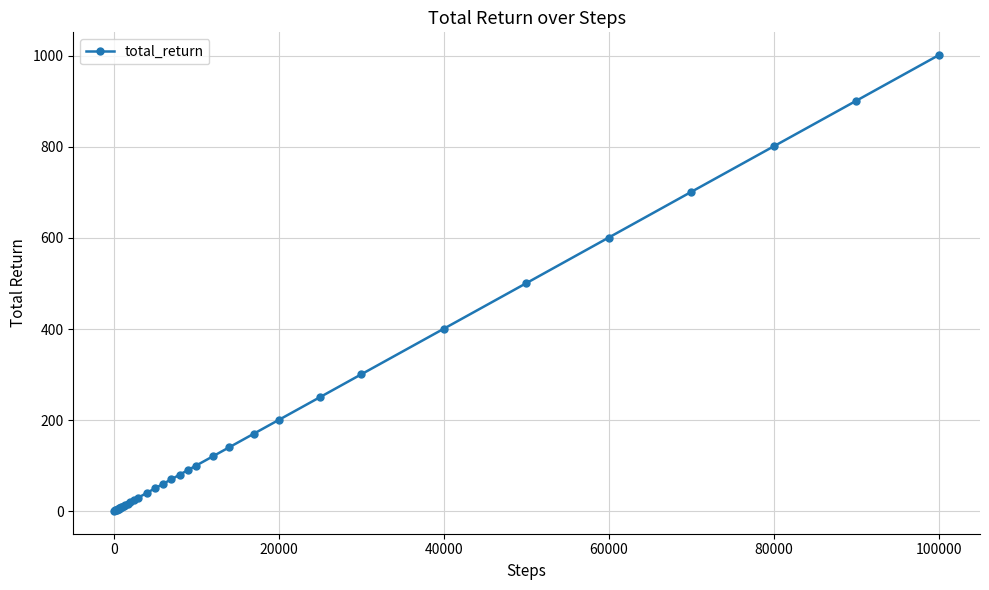

What is the average value?

187.7